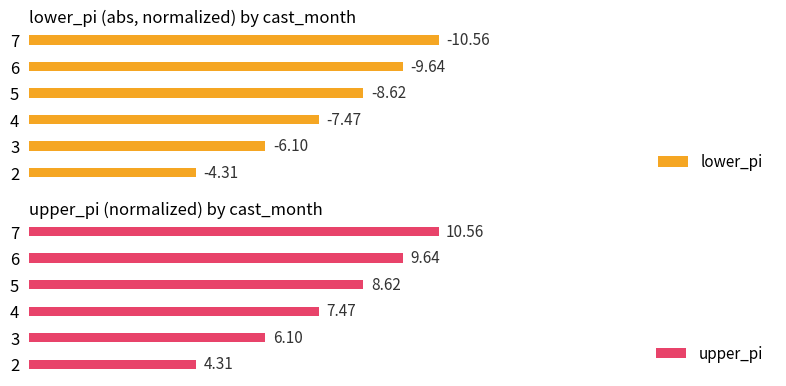

The lower_pi series shows 7.9 at 0. True or false?

False